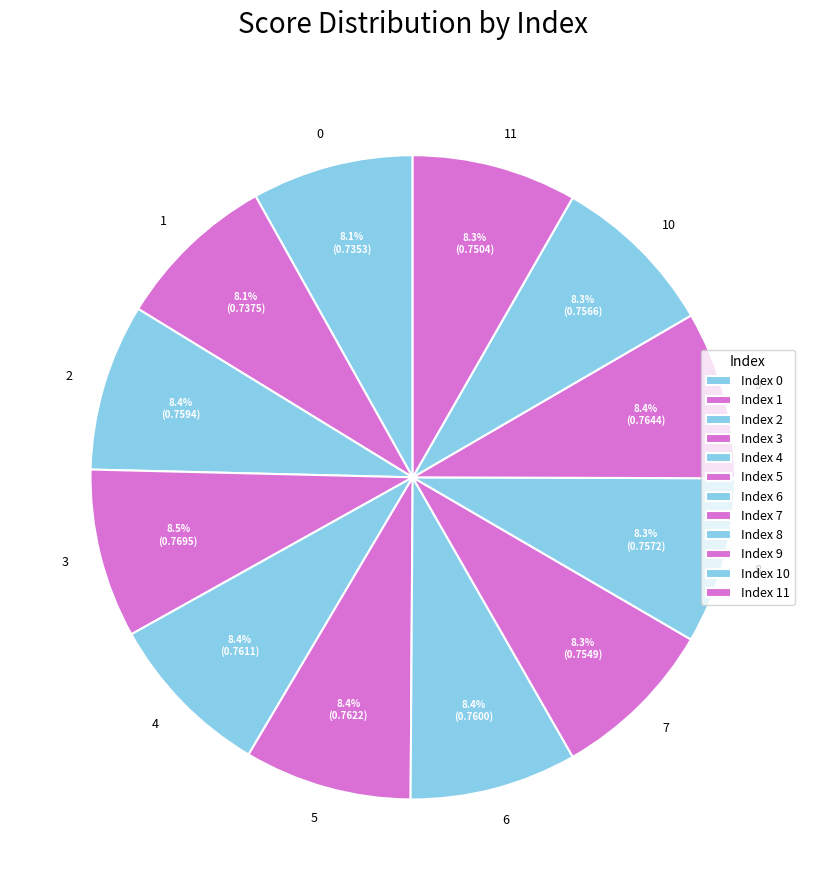

Is it true that 8 is 18% of the pie?

False